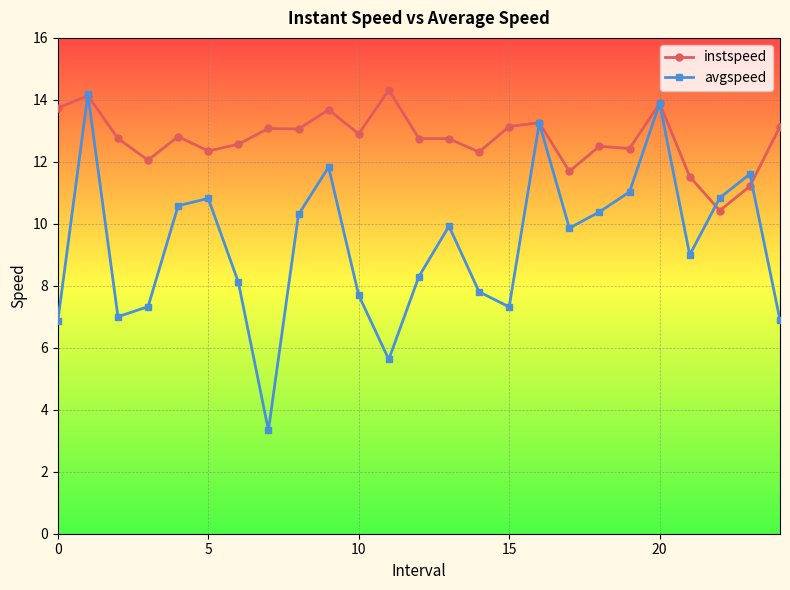

Which series has the widest spread of values?

avgspeed